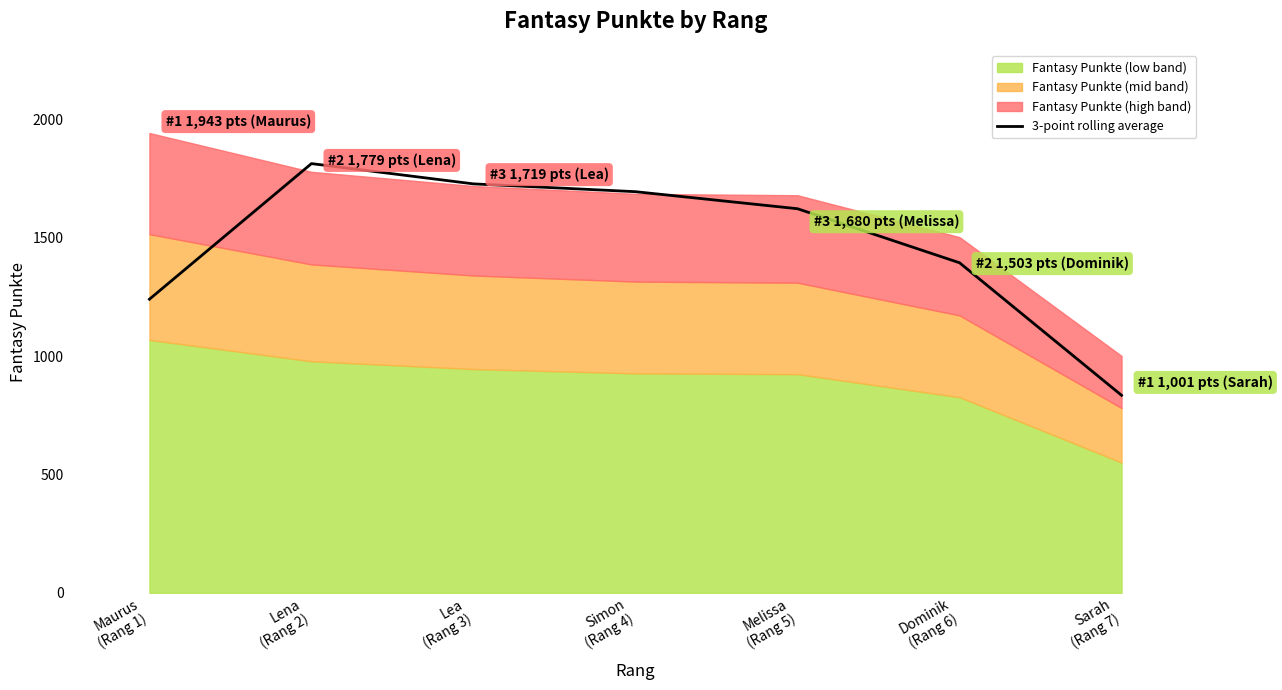

List the labels in order of value, largest first.

Lena
(Rang 2), Lea
(Rang 3), Simon
(Rang 4), Melissa
(Rang 5), Dominik
(Rang 6), Maurus
(Rang 1), Sarah
(Rang 7)